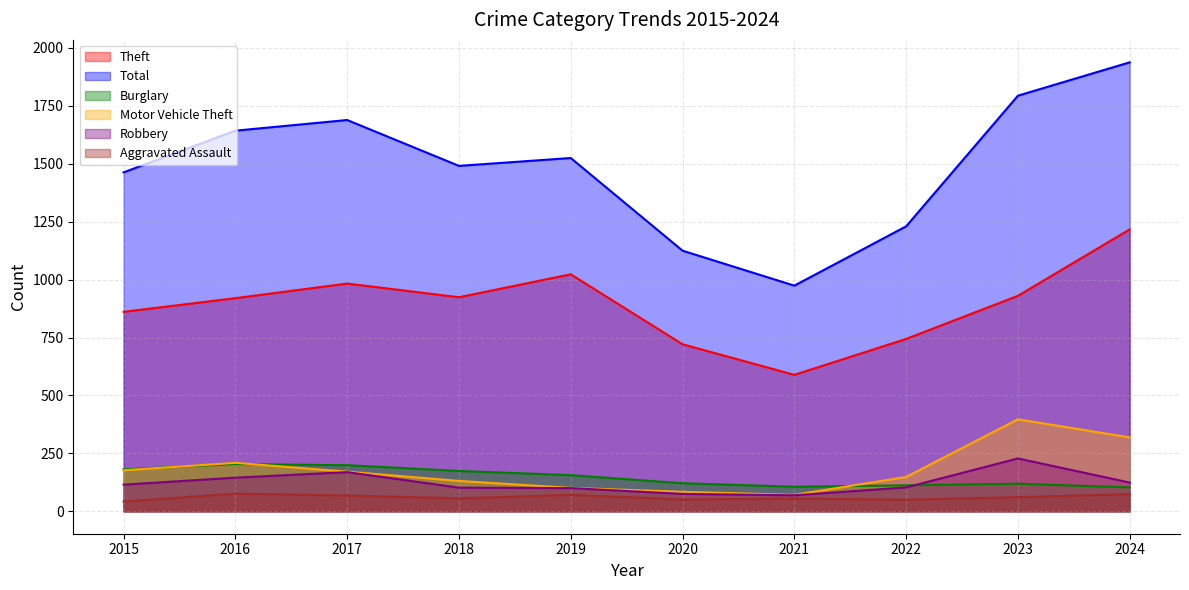

Between 2023 and 2024, which is larger?

2024